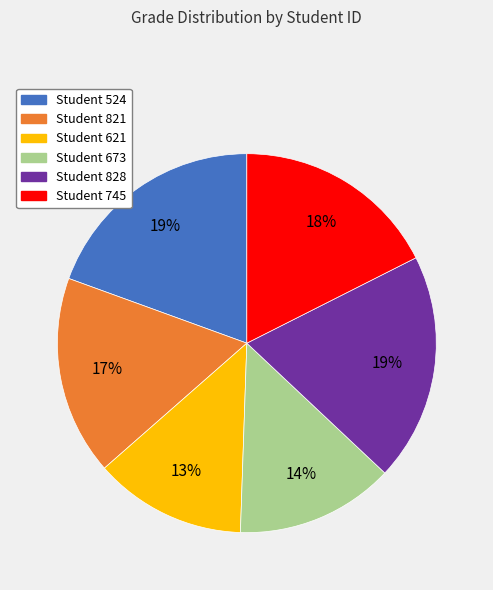

Is there any slice that represents more than half of the pie?

No